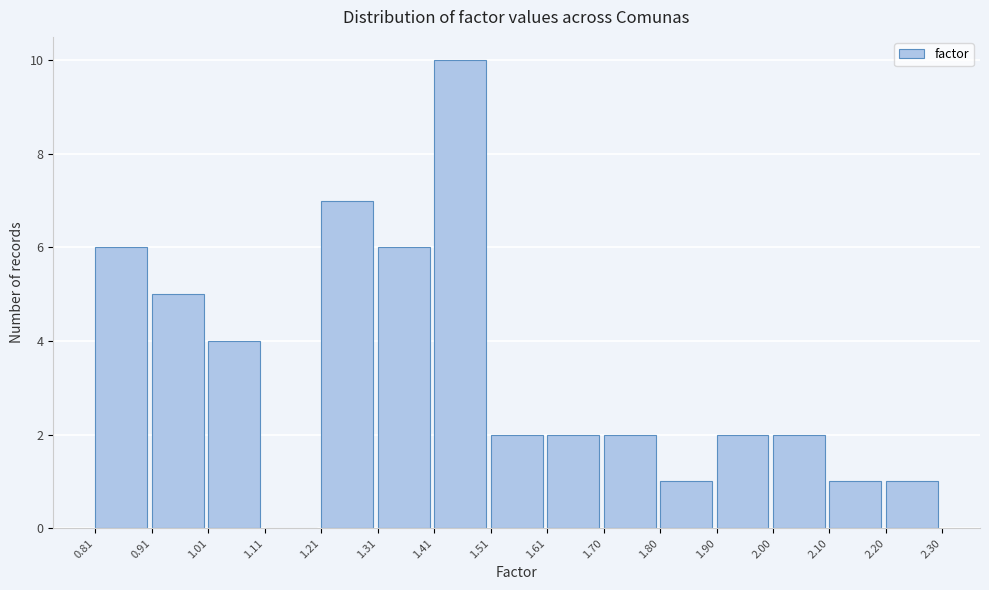

Reading left to right, transcribe this chart: for each bar, give the range it covers on the x-axis and its height. The values are not printed on the chart, so give them approximately, as read against the axis.

0.81 to 0.91: 6
0.91 to 1.01: 5
1.01 to 1.11: 4
1.11 to 1.21: 0
1.21 to 1.31: 7
1.31 to 1.41: 6
1.41 to 1.51: 10
1.51 to 1.61: 2
1.61 to 1.70: 2
1.70 to 1.80: 2
1.80 to 1.90: 1
1.90 to 2.00: 2
2.00 to 2.10: 2
2.10 to 2.20: 1
2.20 to 2.30: 1